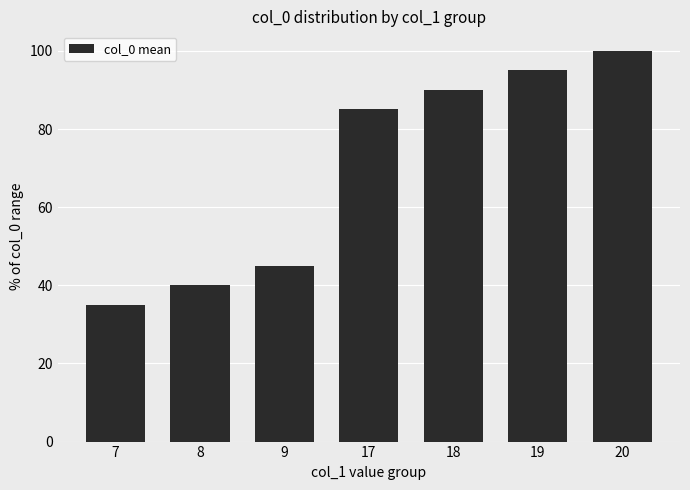

Between 17 and 19, which is larger?

19